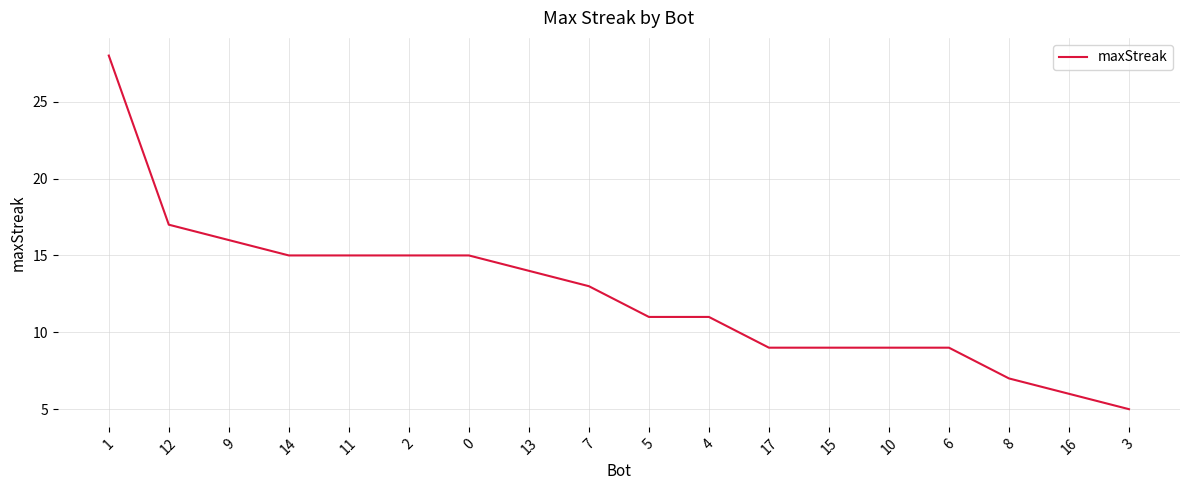

What value does the data have at 16, to the nearest 10?

10